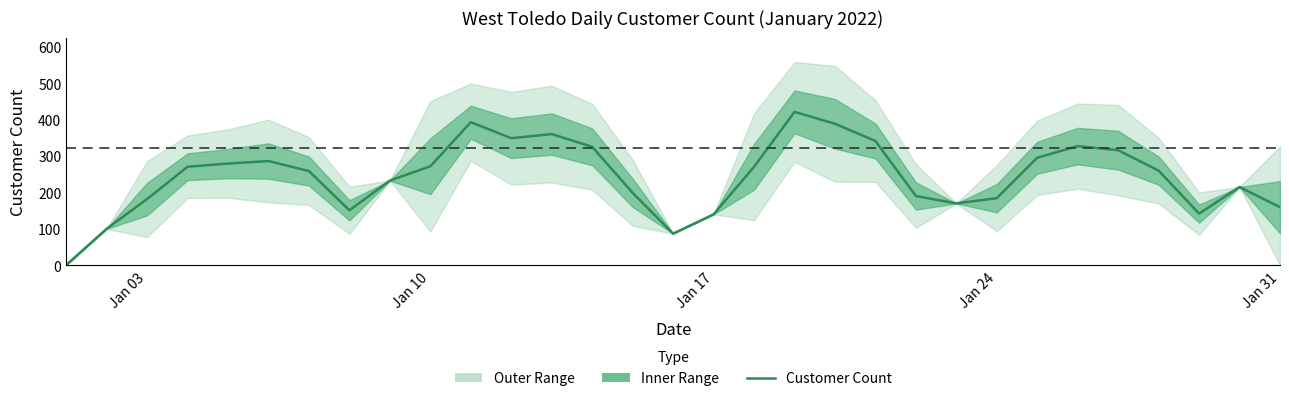

How many lines are shown in the chart?

1